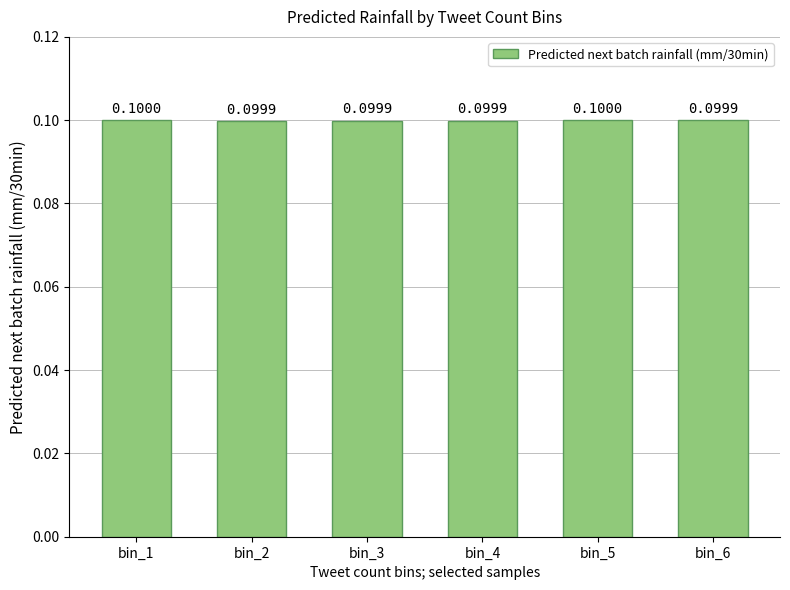

Which label corresponds to the largest value in the chart?

bin_5